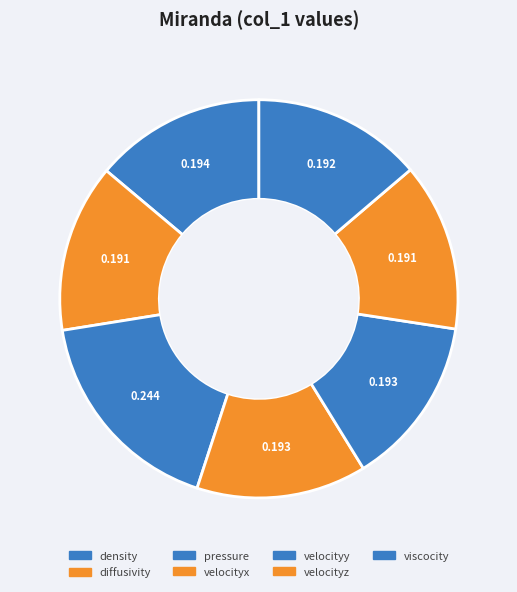

Is it true that density is 14% of the pie?

True